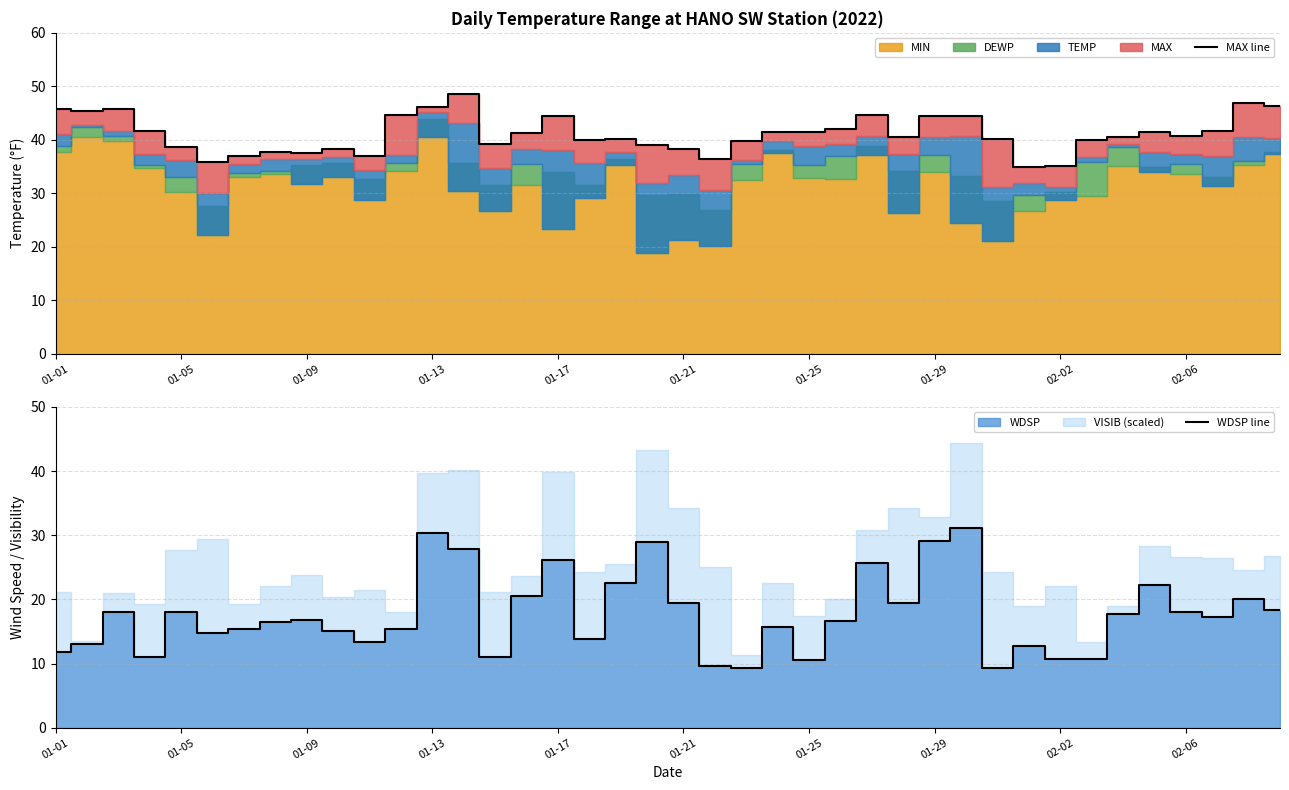

Between 13 and 14, which is larger?

13